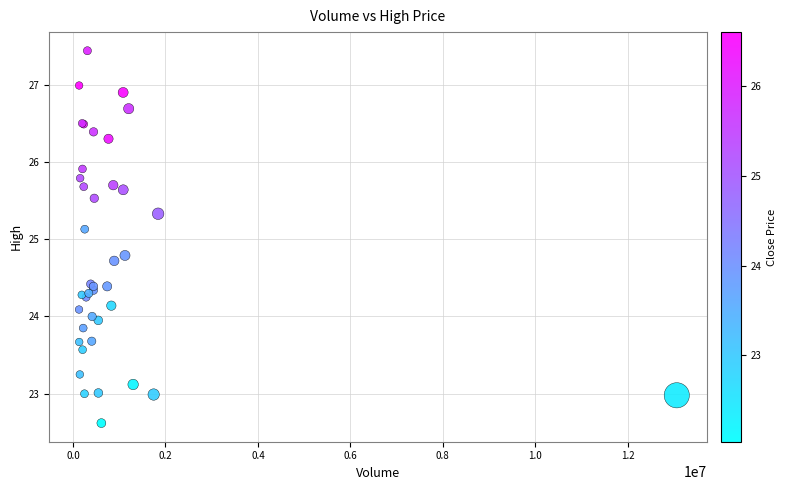

What Y value in the scatter plot is closest to 25?

25.1